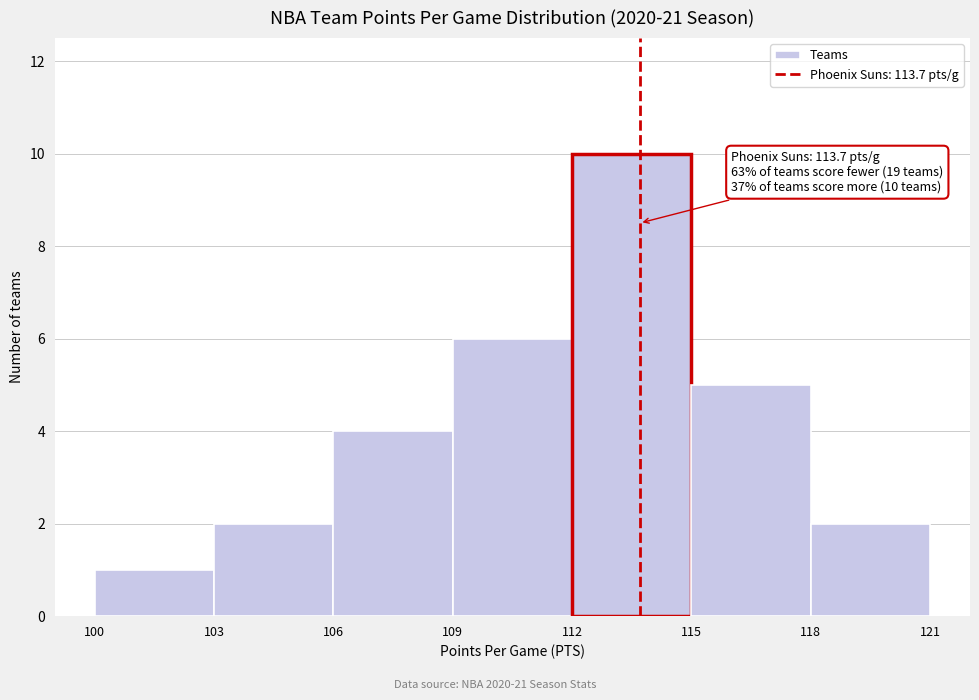

Over which range of the x-axis is the bar tallest?

112 to 115